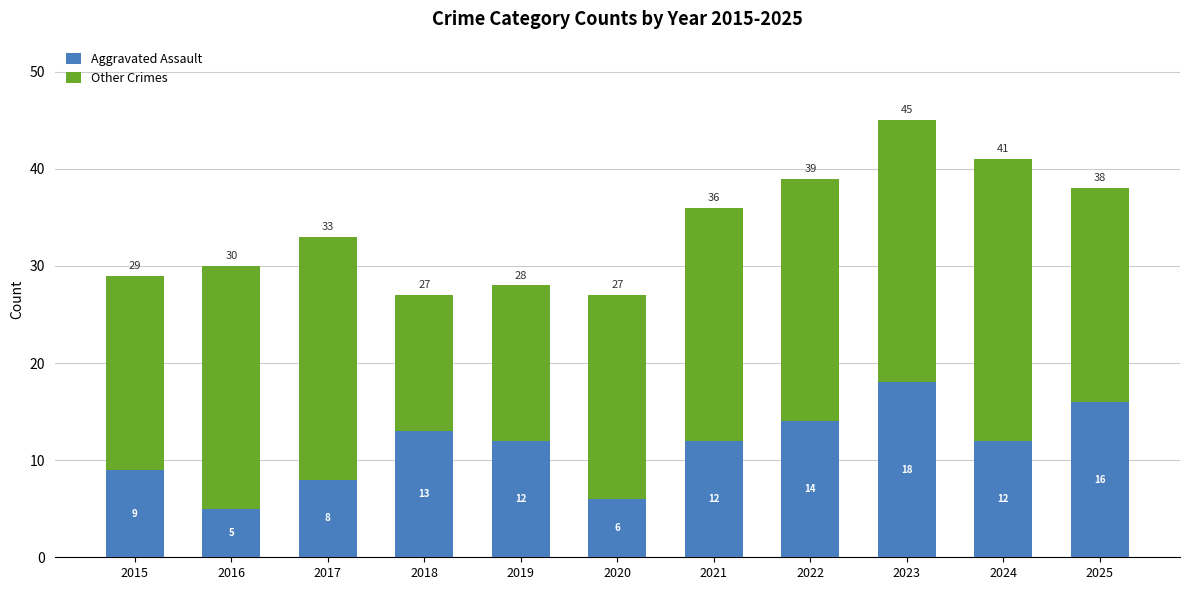

What is the sum of all Aggravated Assault values?

125